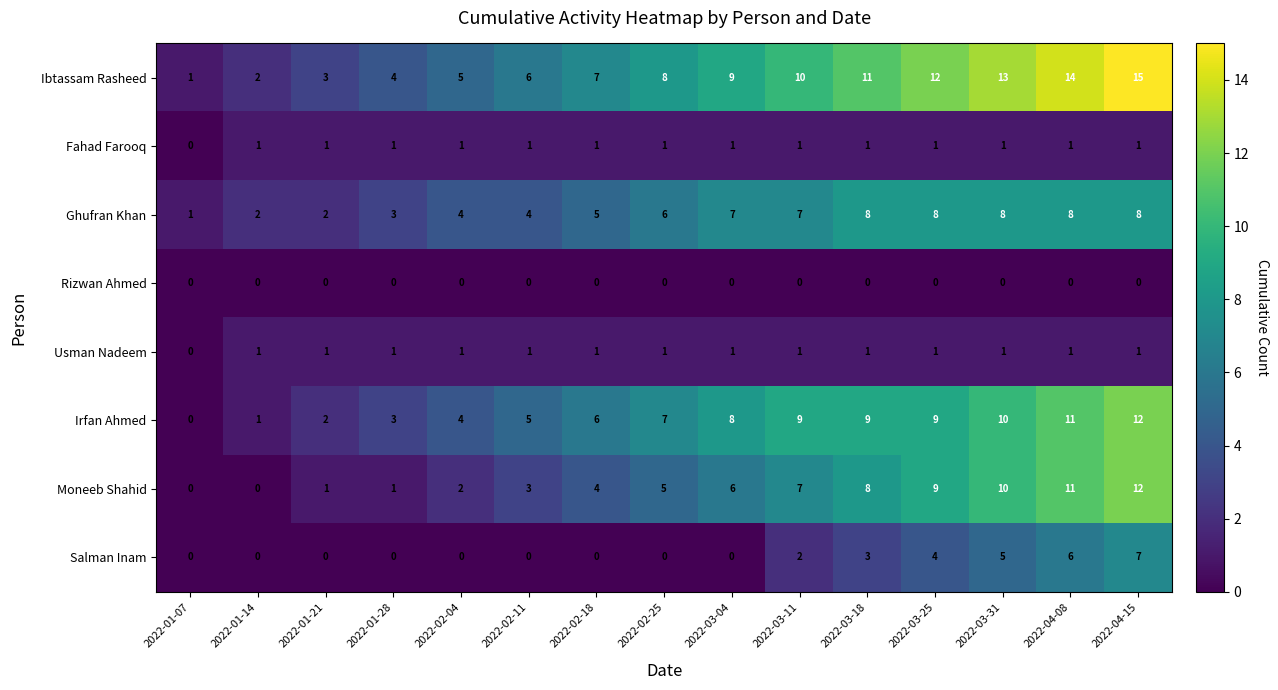

How many values in Fahad Farooq are above zero?

14